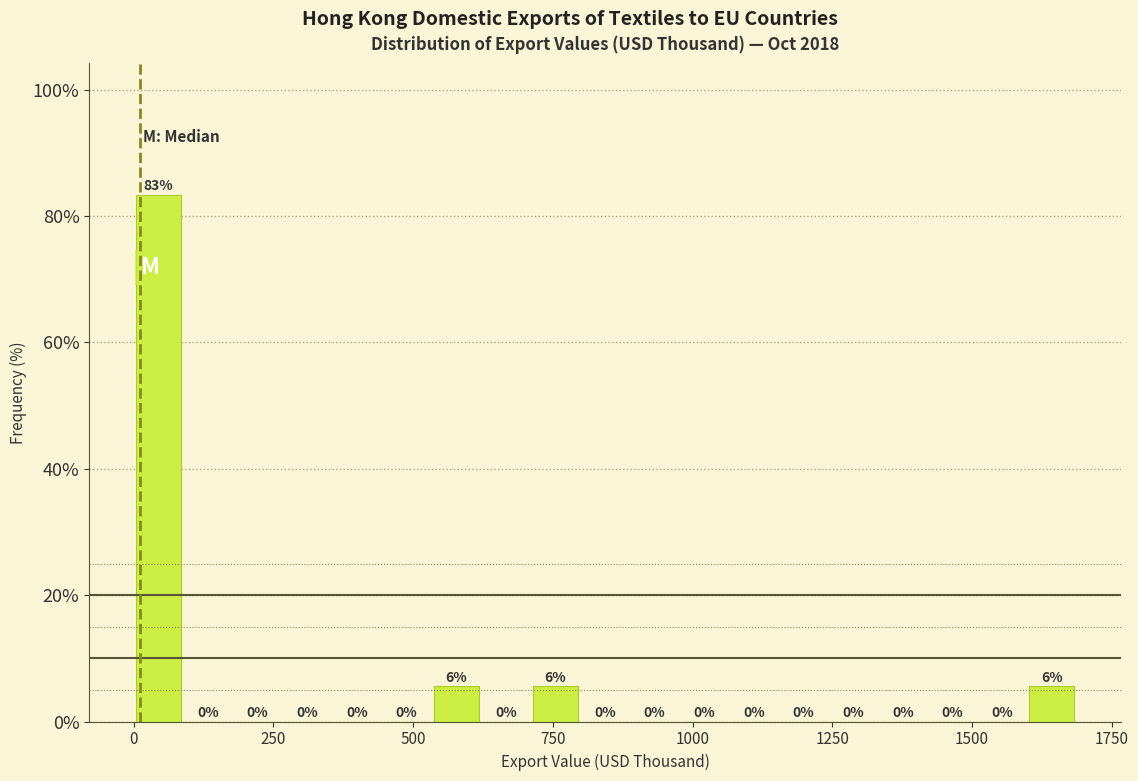

Read against the x-axis, roughly where is the centre of the tallest bar?

50